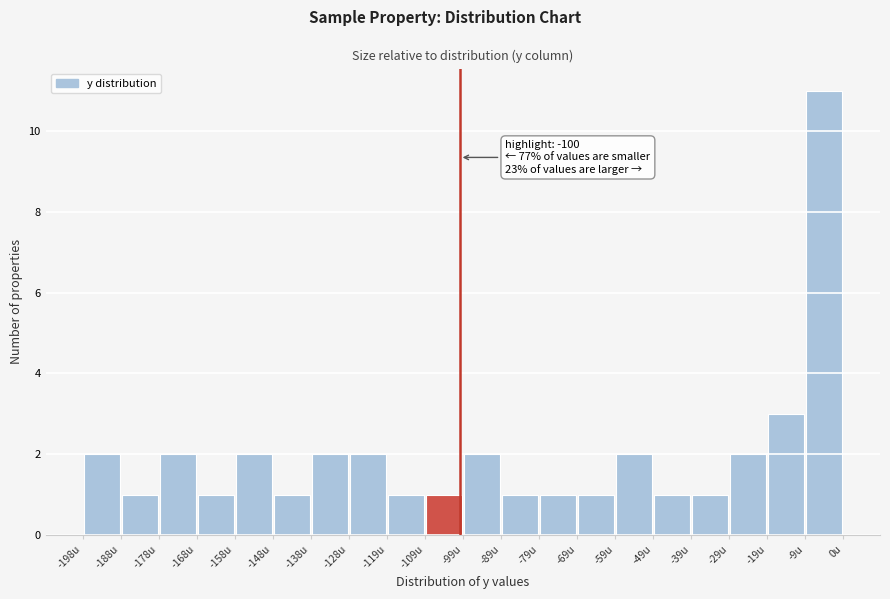

Which range on the x-axis has the tallest bar?

-10 to 0